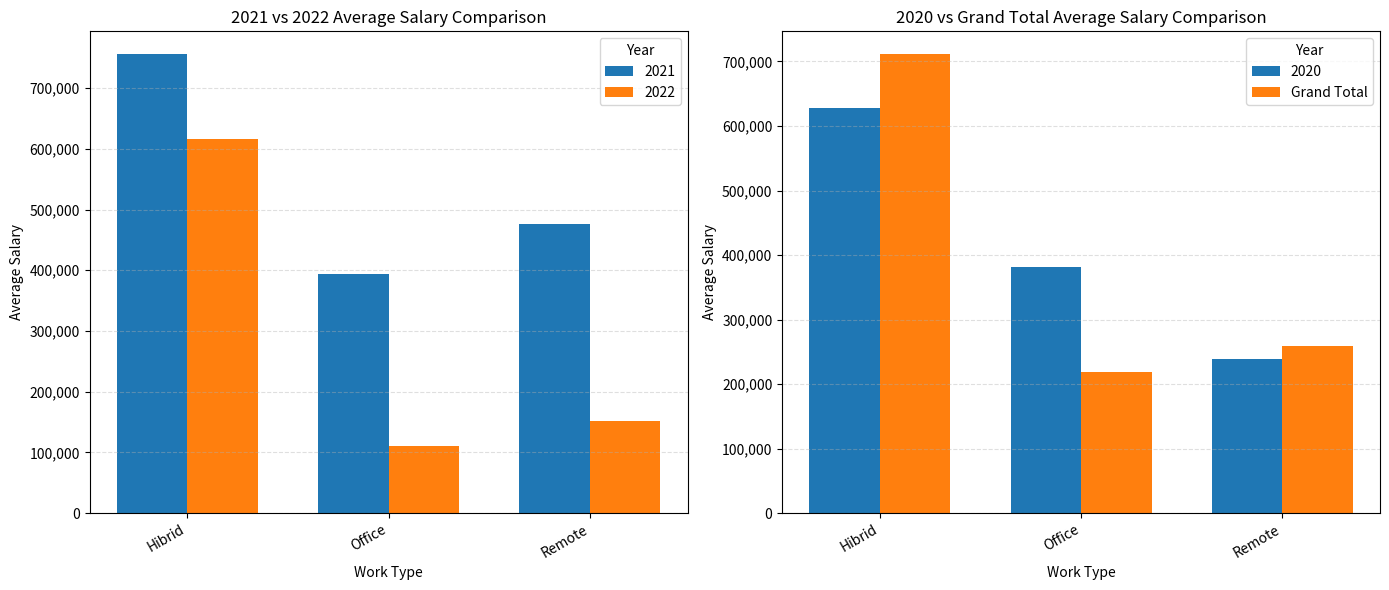

How many values exceed 259499?

2